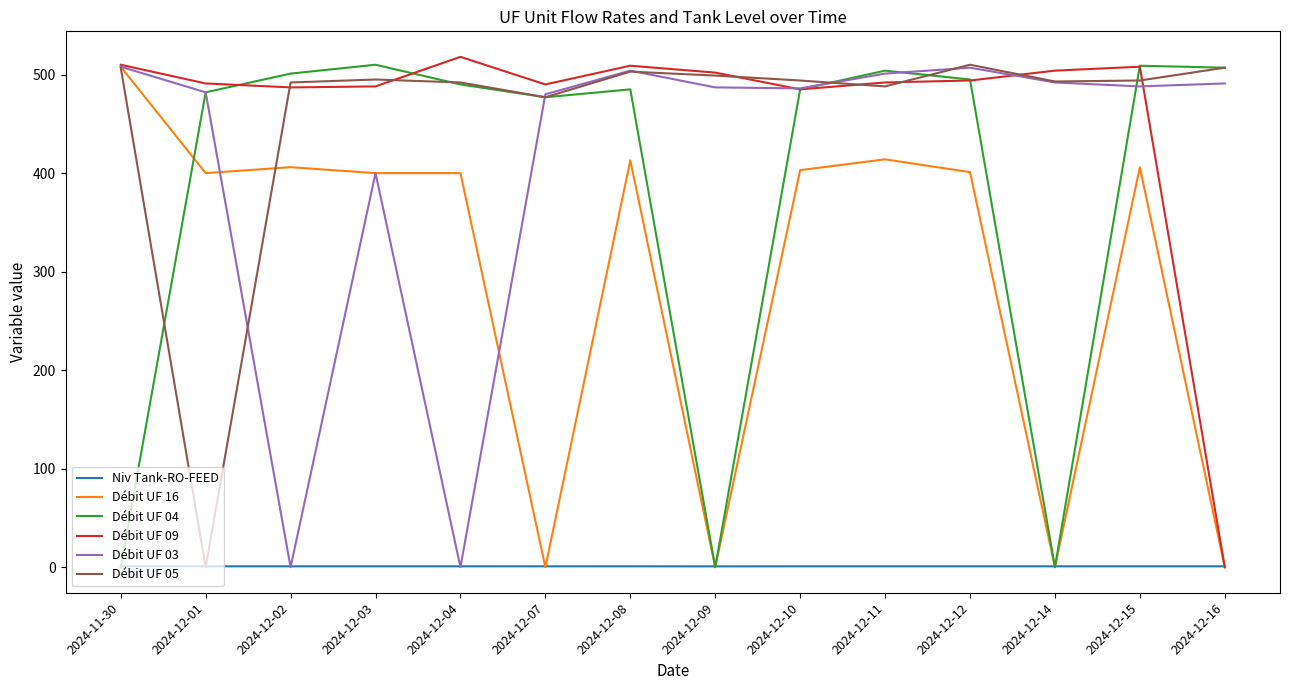

The Débit UF 04 series shows 246.8 at 2024-11-30. True or false?

False